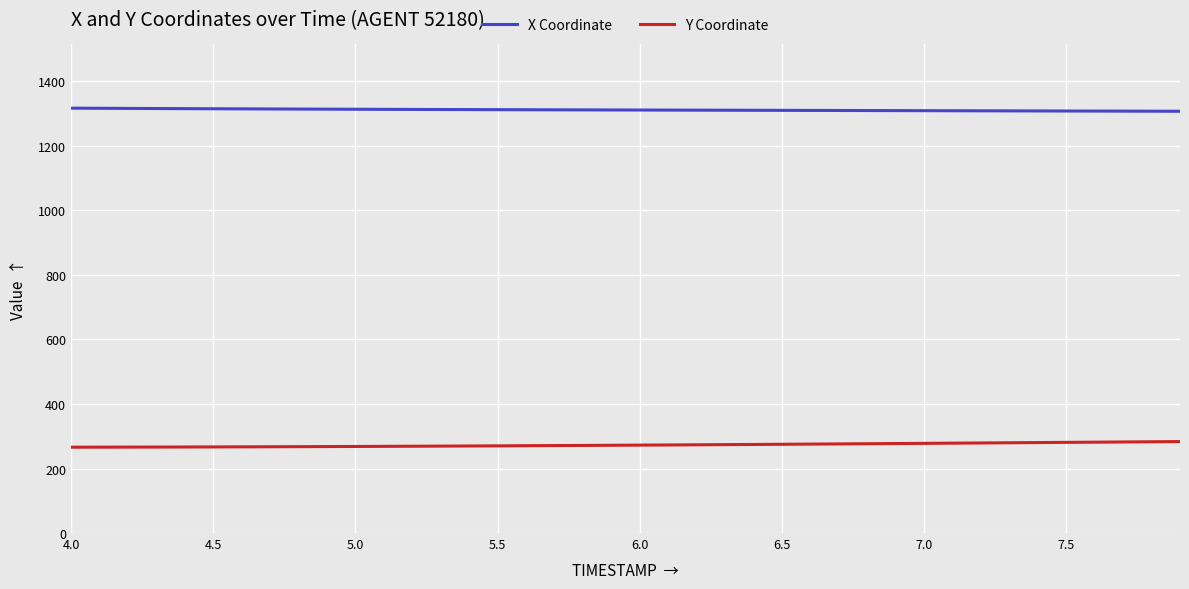

What is the difference between the maximum and minimum values in the Y Coordinate series?

17.4